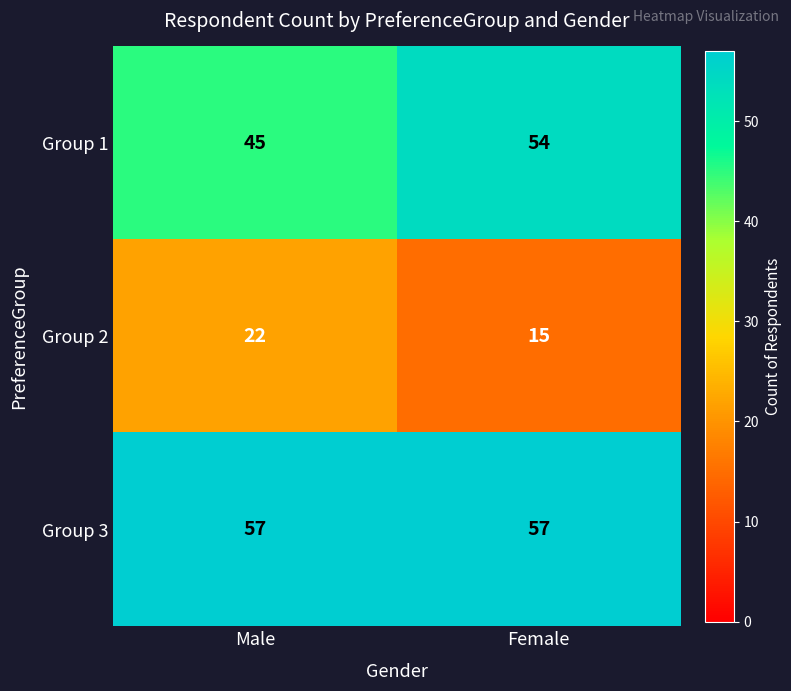

Which label corresponds to the smallest value in the chart?

Female